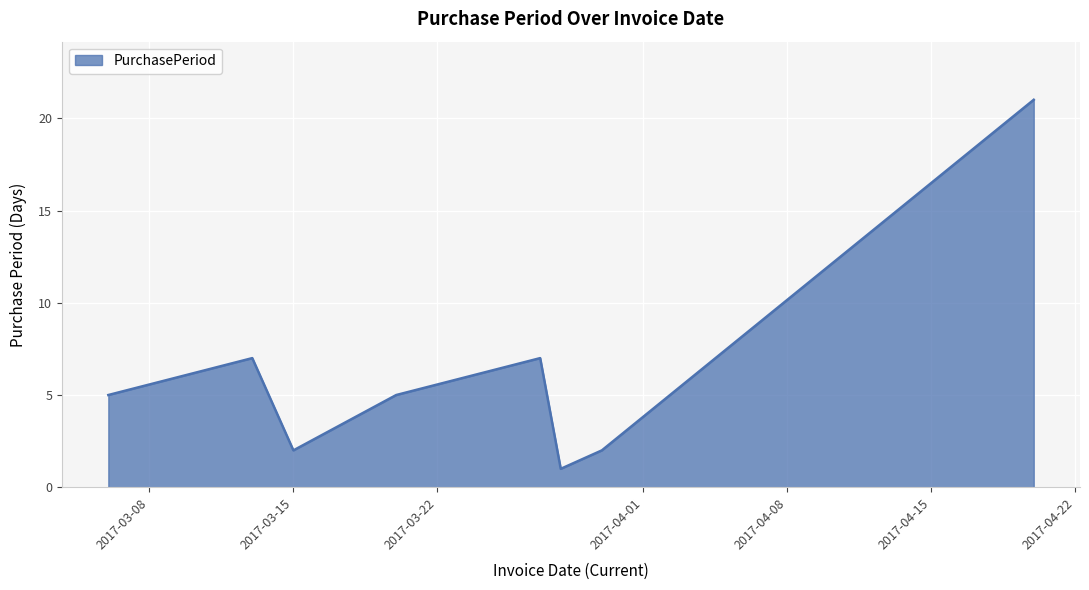

What is the greatest value displayed?

21